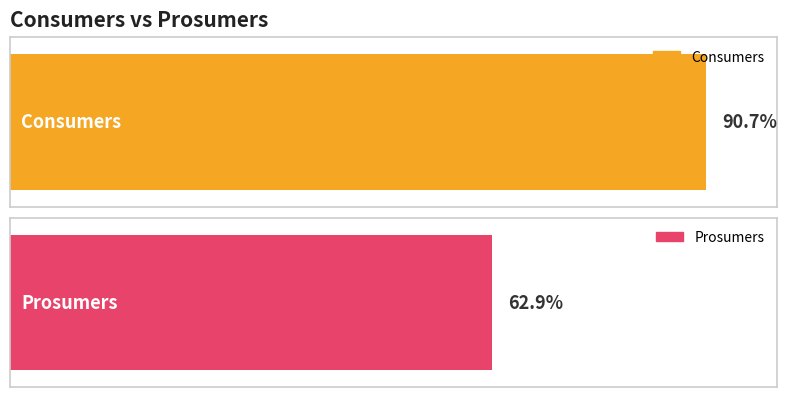

The Prosumers series shows 712 at 3. True or false?

False